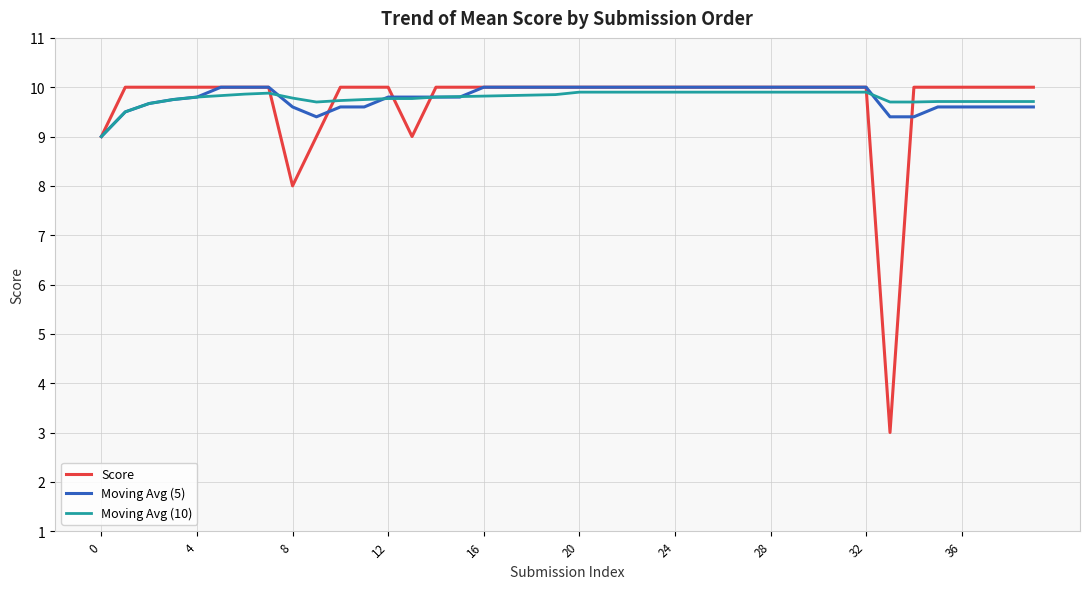

How many Moving Avg (5) values are between 9 and 10?

40